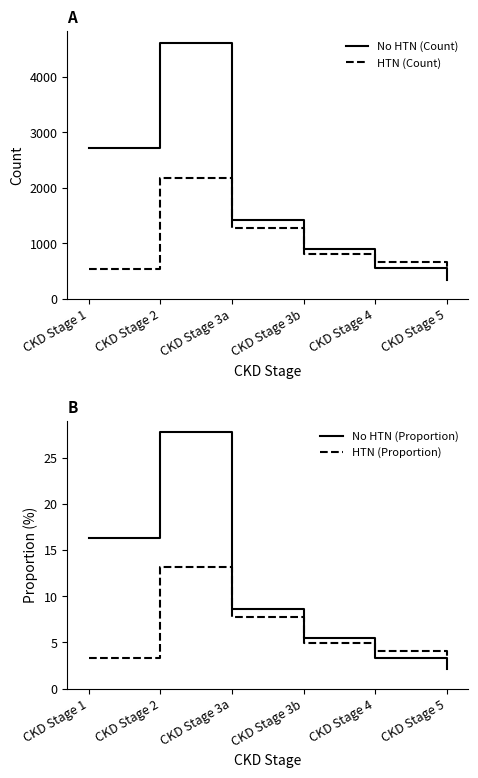

True or false: No HTN (Count) and HTN (Proportion) cross at least once.

False